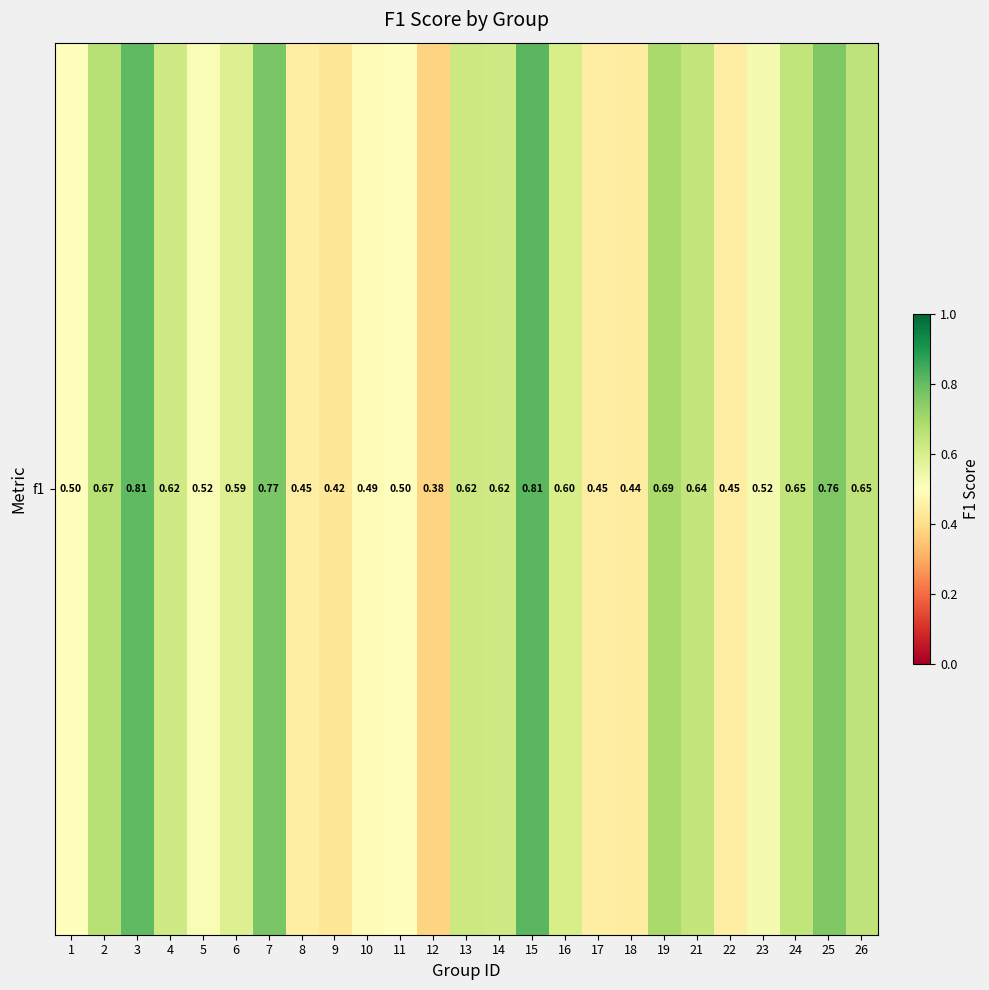

Reading left to right, what are all the values shown in this chart?

0.5	0.7	0.8	0.6	0.5	0.6	0.8	0.4	0.4	0.5	0.5	0.4	0.6	0.6	0.8	0.6	0.4	0.4	0.7	0.6	0.4	0.5	0.6	0.8	0.6